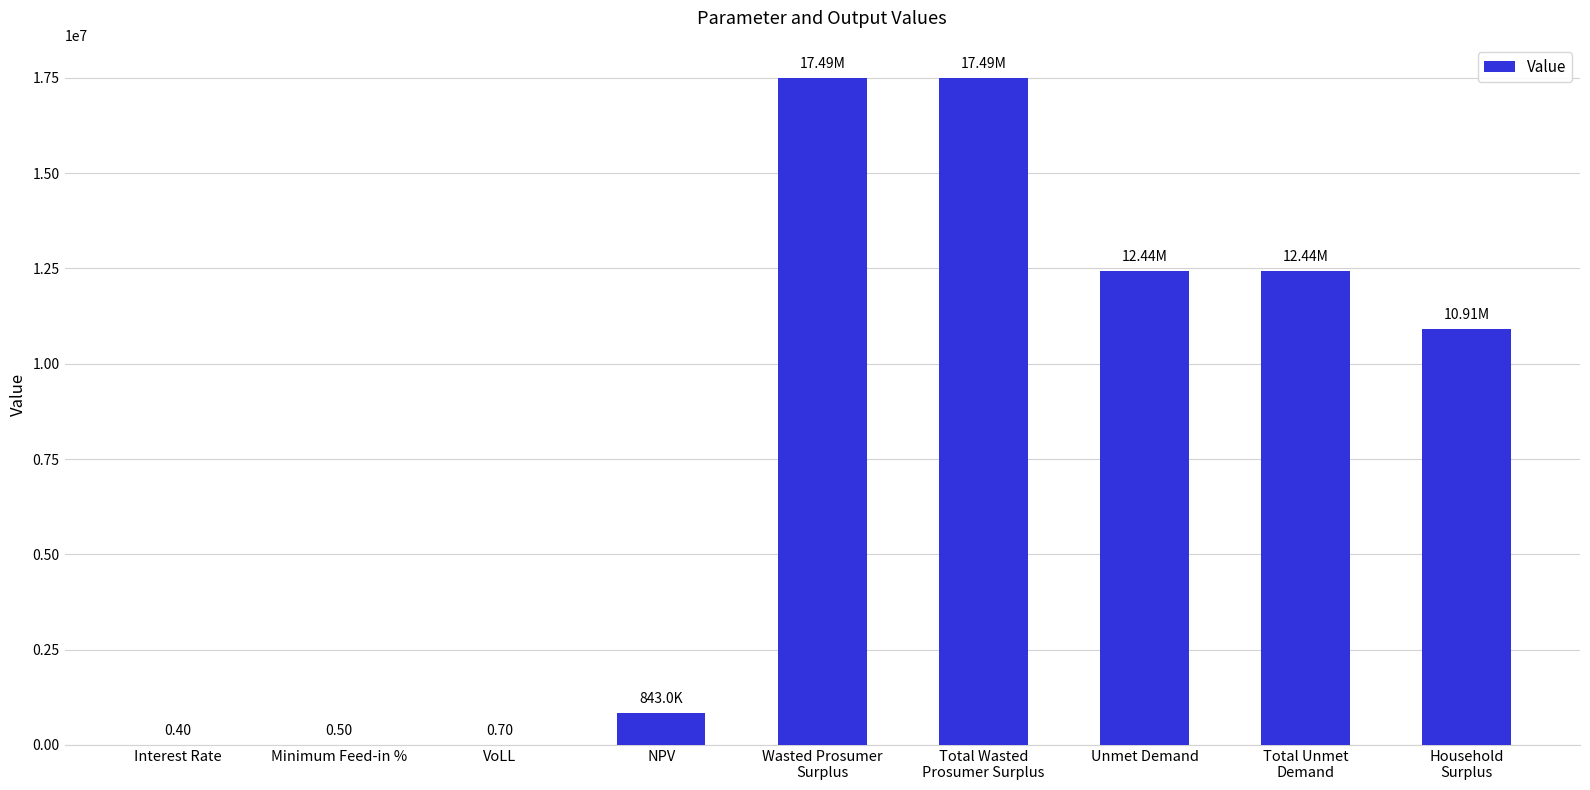

Rank the categories by value from highest to lowest.

Wasted Prosumer
Surplus, Total Wasted
Prosumer Surplus, Unmet Demand, Total Unmet
Demand, Household
Surplus, NPV, VoLL, Minimum Feed-in %, Interest Rate